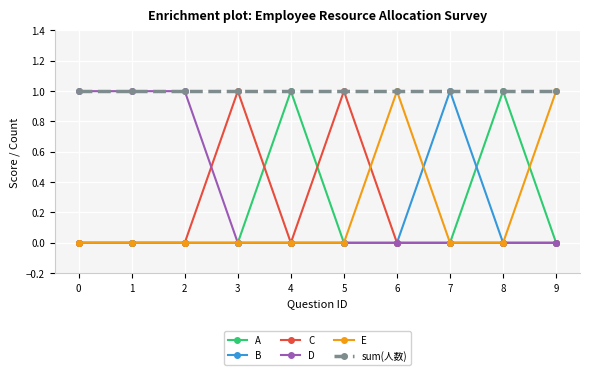

The value of A at 5 is -1. True or false?

False